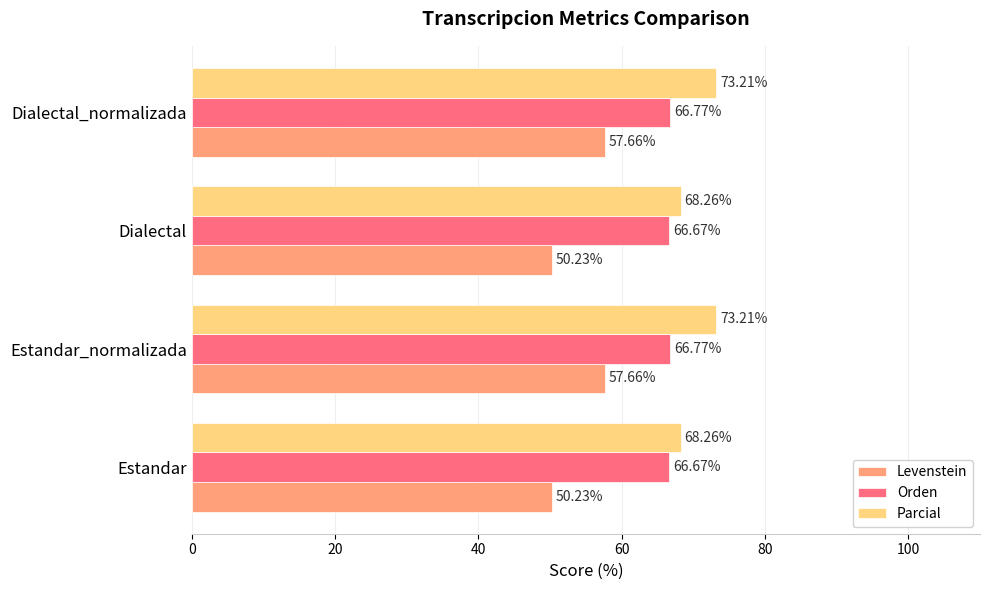

What is the sum of all Orden values?

266.9